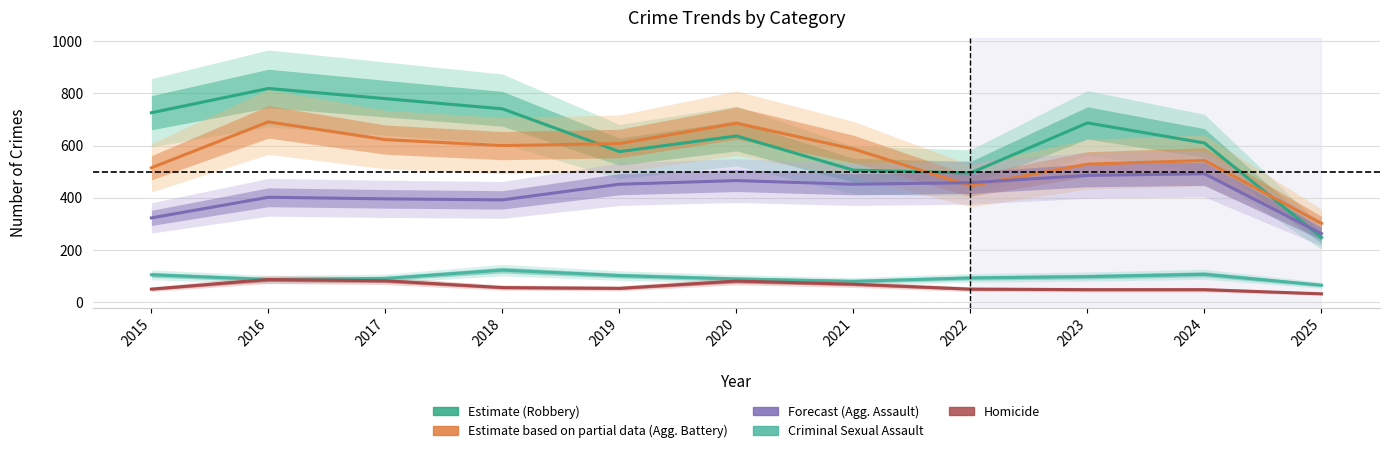

How many lines are shown in the chart?

5